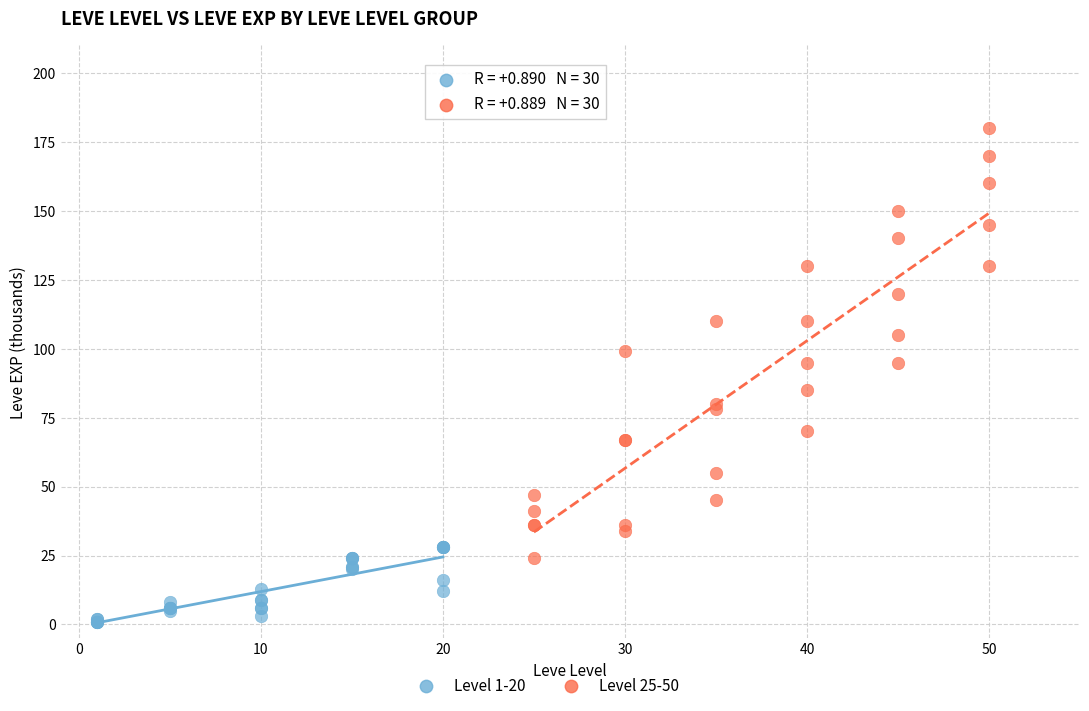

Which series has the largest Y range (max minus min)?

Level 25-50